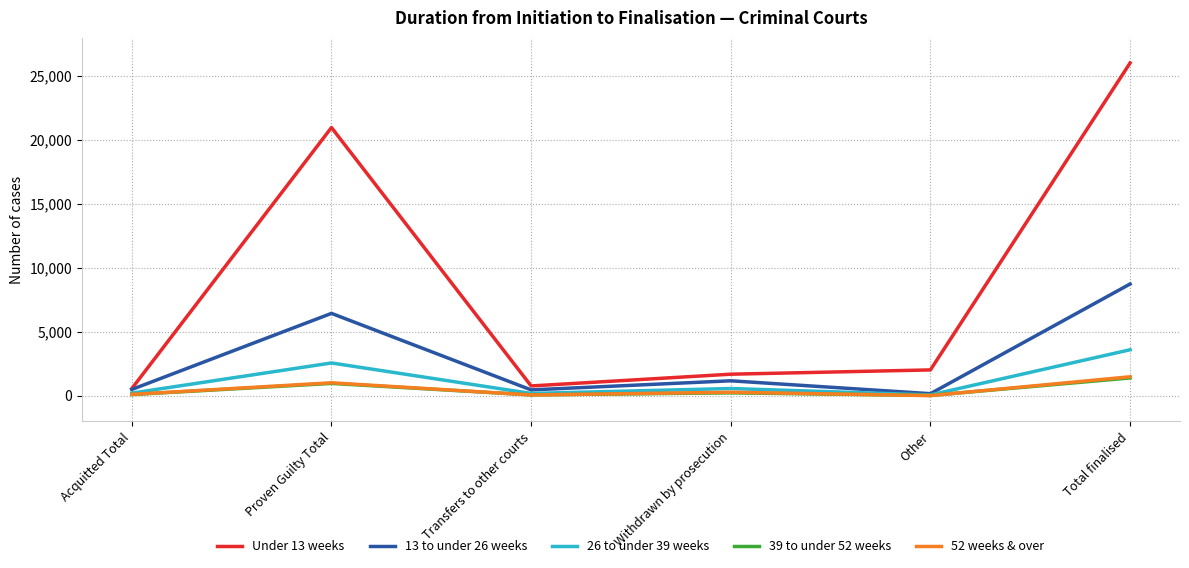

What is the spread (max minus min) of values at Transfers to other courts?

706